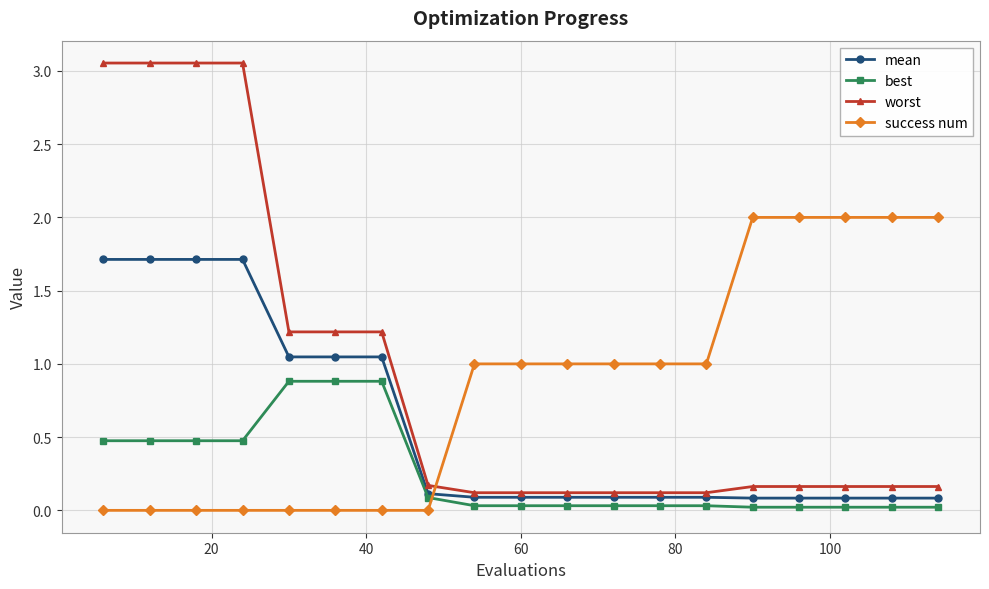

True or false: best and worst cross at least once.

False